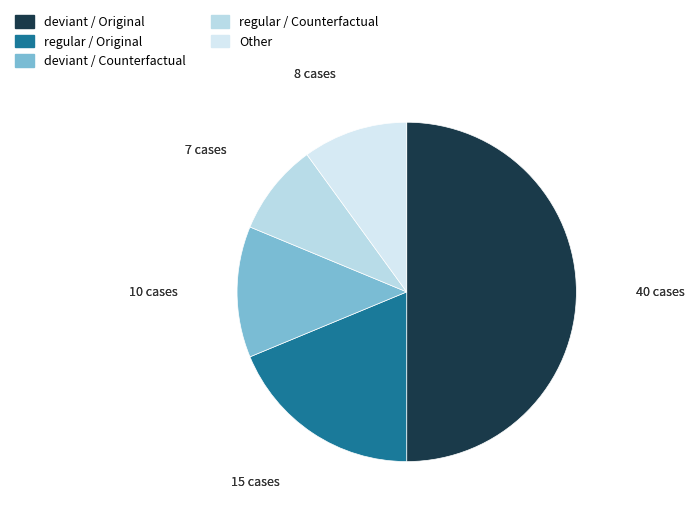

Is the sum of deviant / Counterfactual and regular / Original greater than half?

No